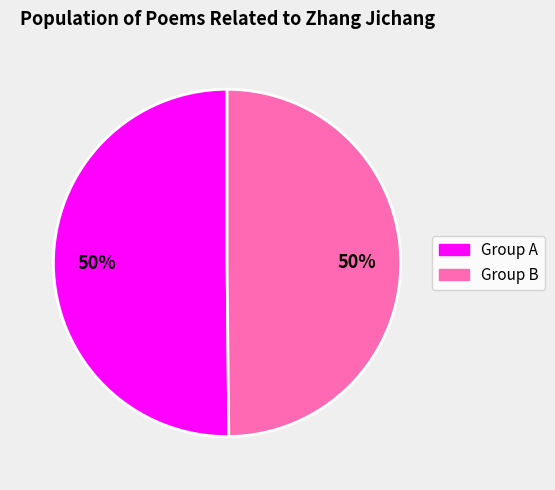

To the nearest percent, what is the average slice percentage?

50%